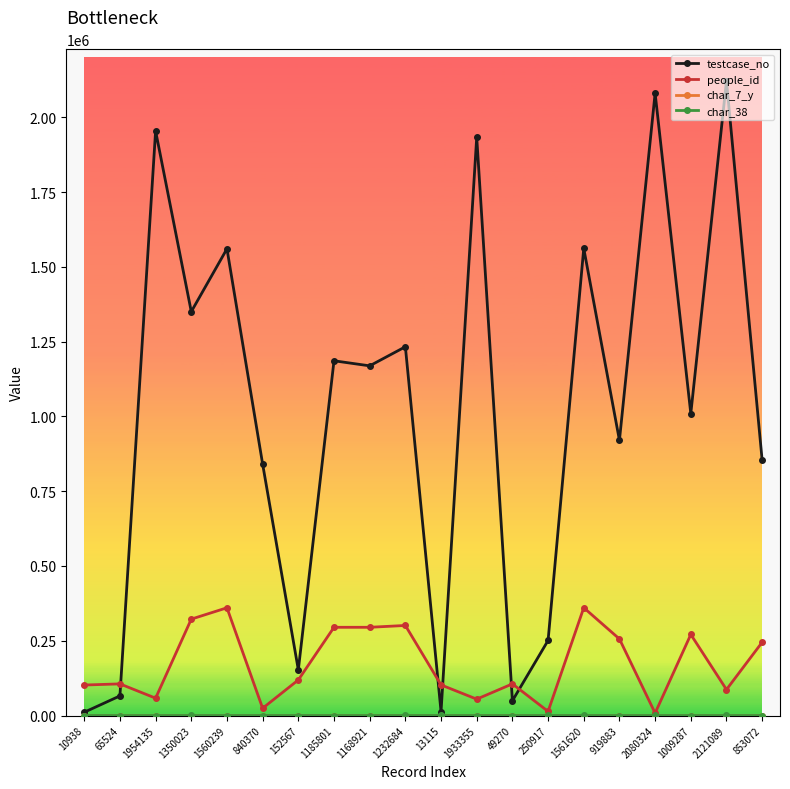

How many values in the people_id series are below 118923?

10